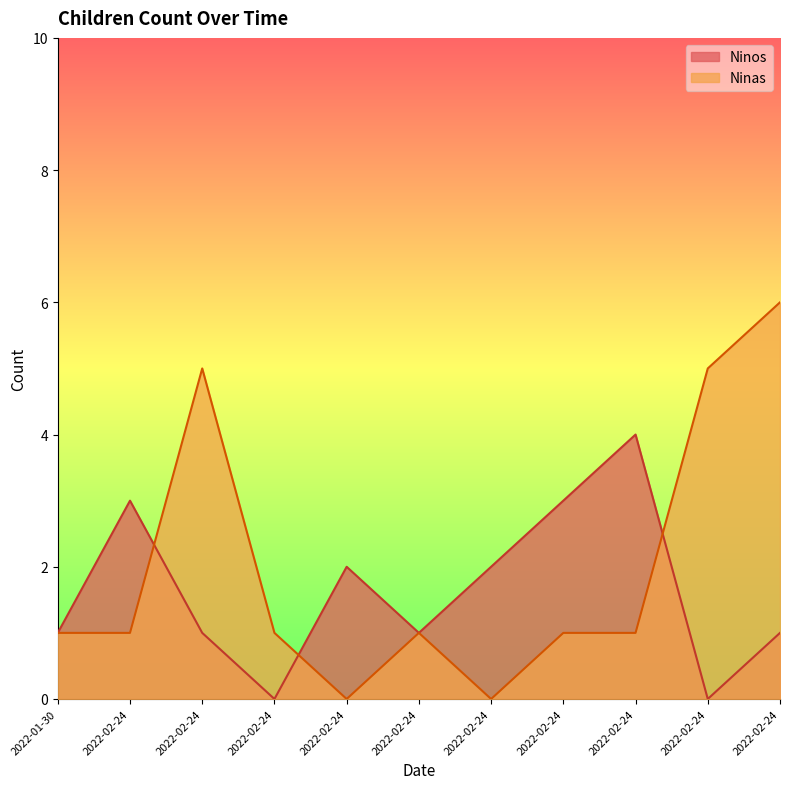

The Ninas series shows 0 at 2022-02-24. True or false?

True